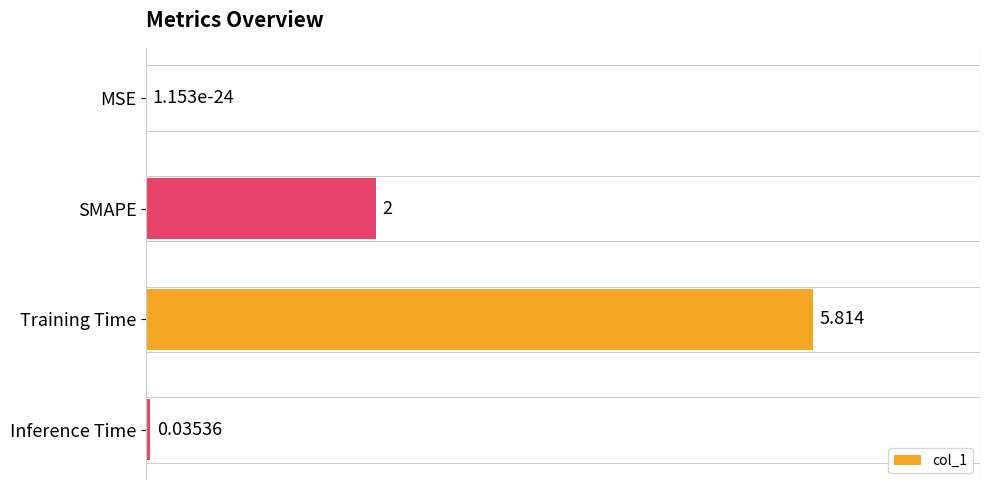

What is the average value?

2.0